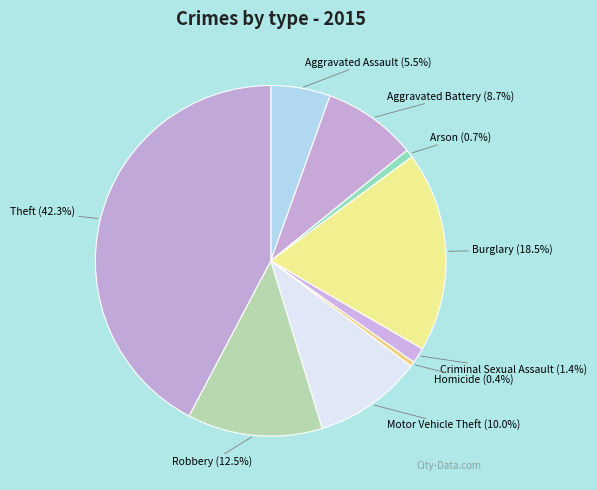

Which category has the biggest portion of the pie?

Theft